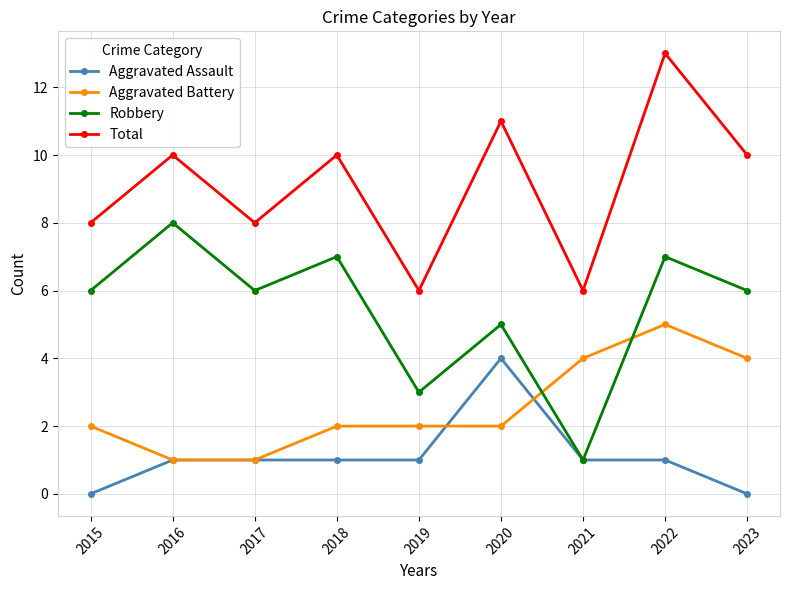

What is the value of the Robbery point at the 5th from the left?

3